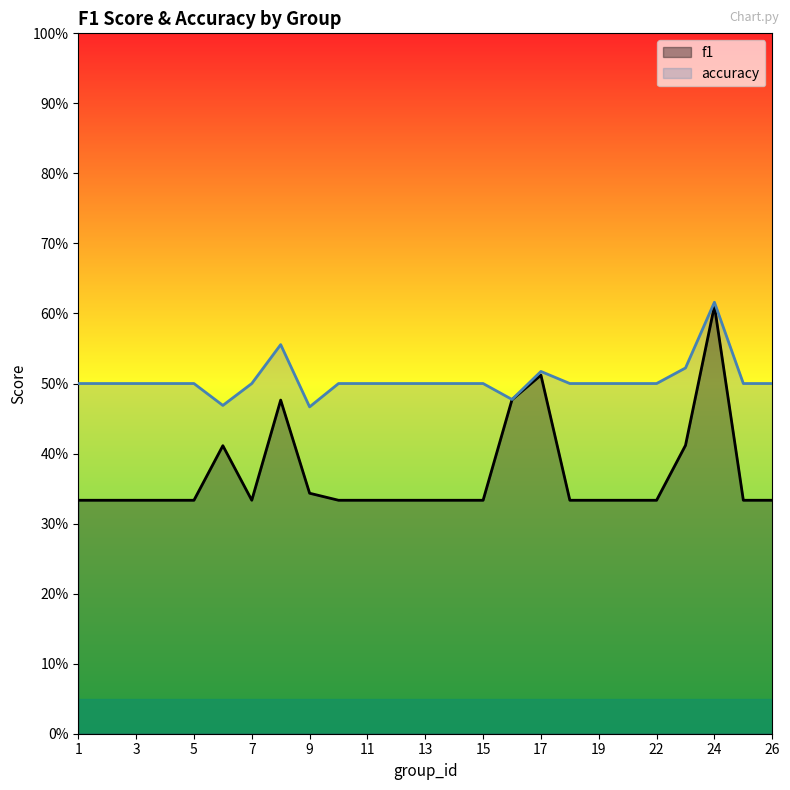

List the series in order of their overall mean, highest first.

accuracy, f1